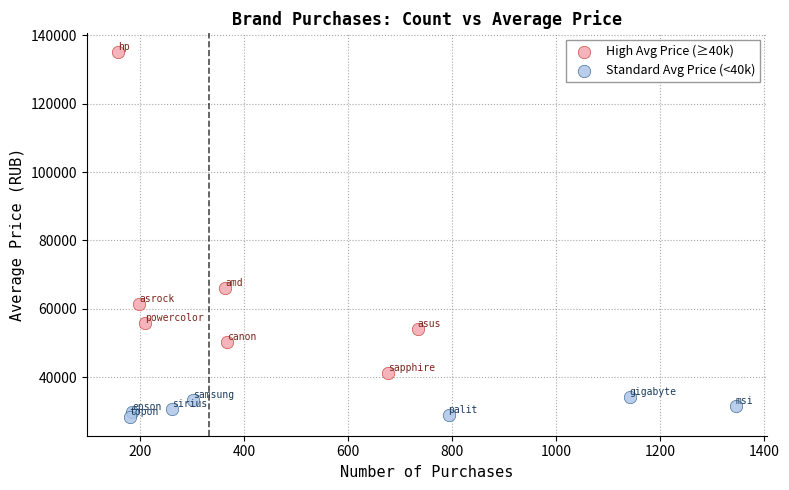

Which series reaches the minimum Y coordinate?

Standard Avg Price (<40k)